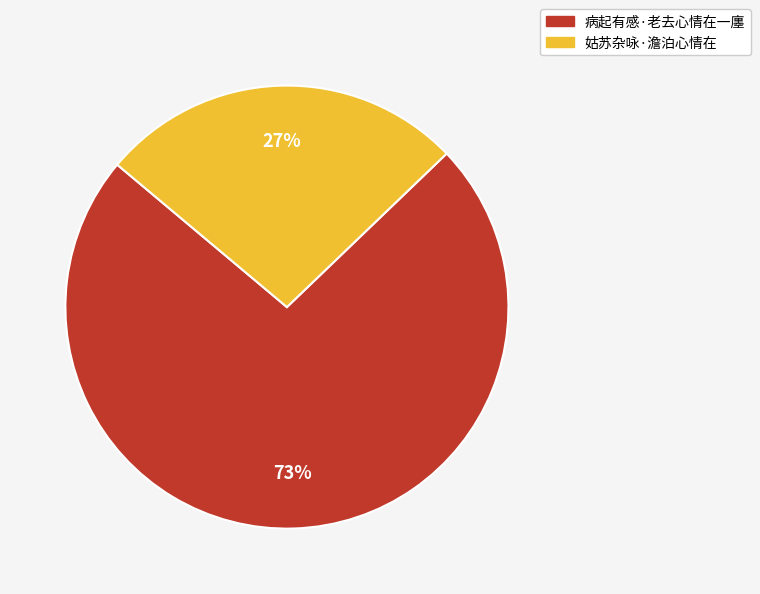

Which slice is the smallest?

姑苏杂咏·澹泊心情在